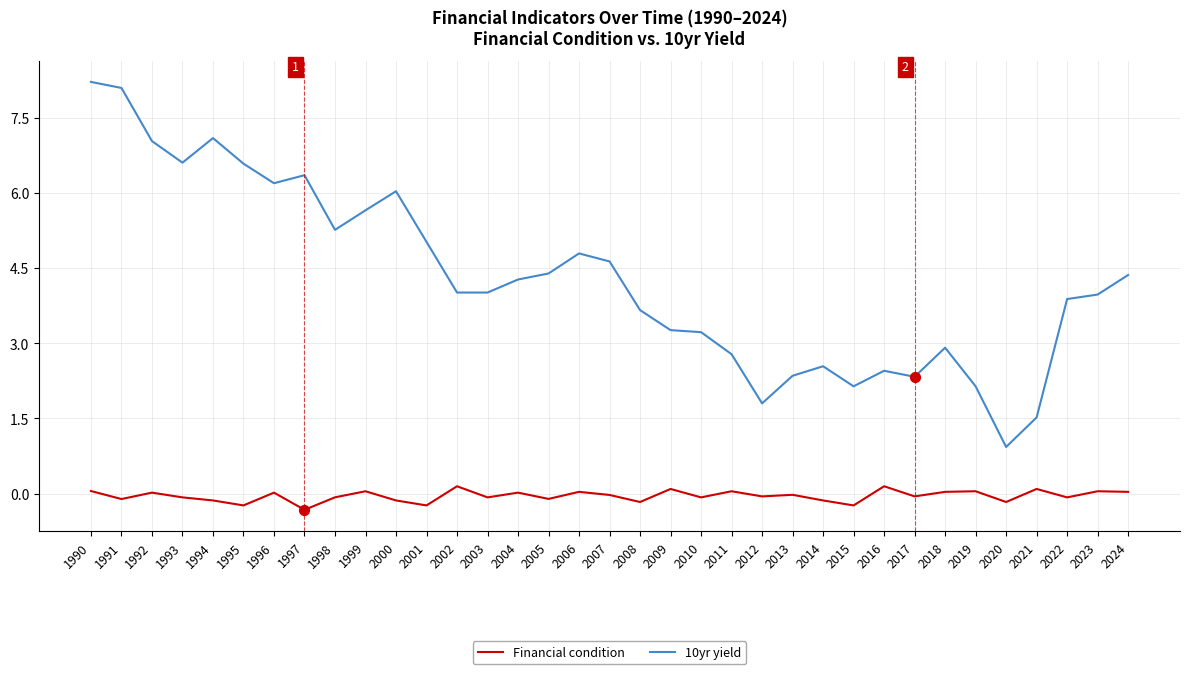

What is the total value across all series at 2017?

2.3